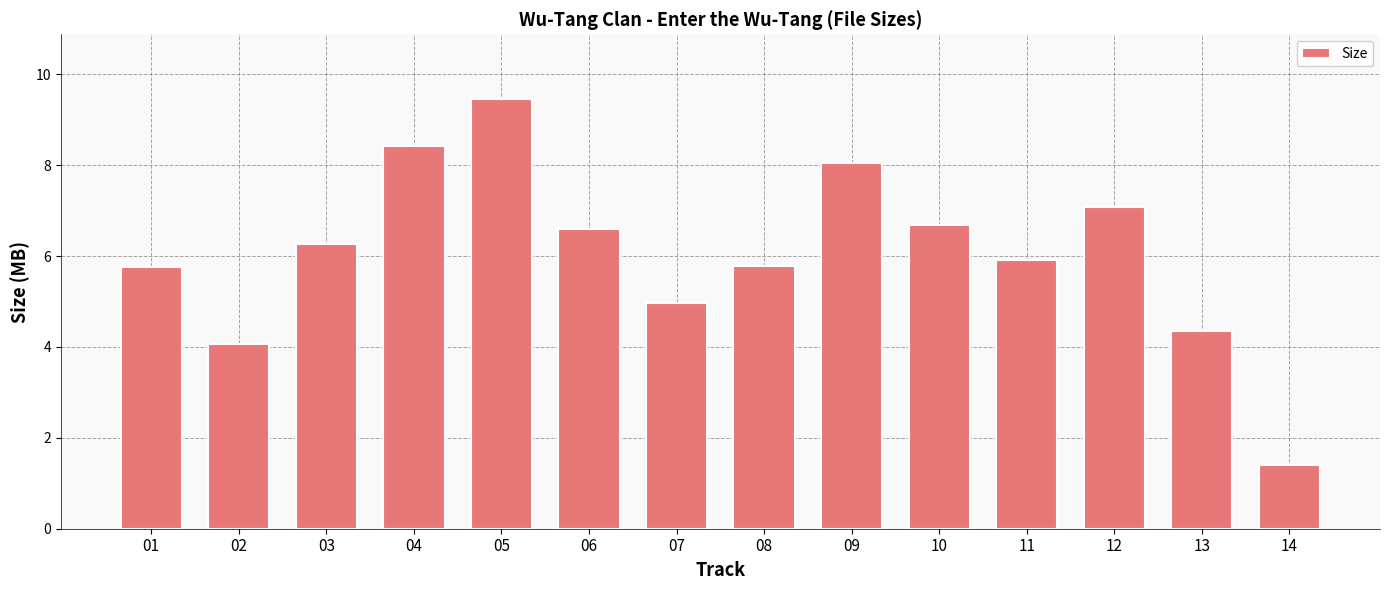

What is the value of the 9th bar from the left?

8.0